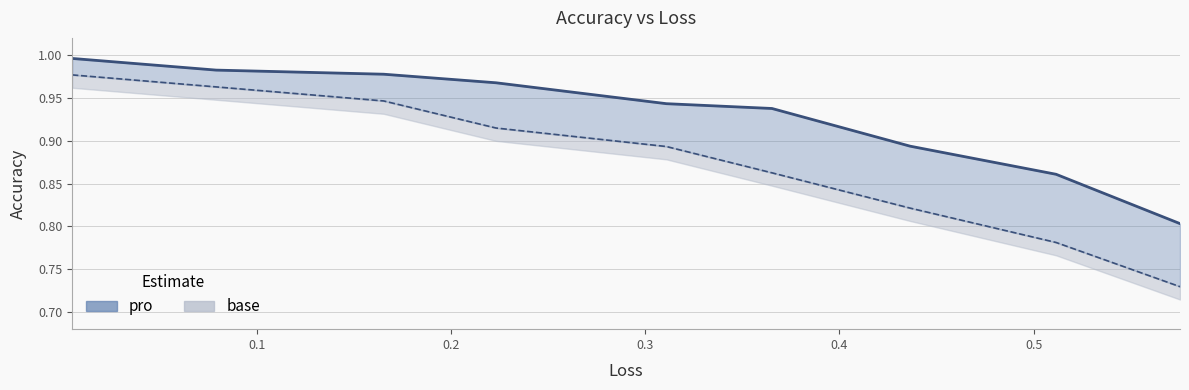

True or false: base has a value of 1.7 at 0.1.

False